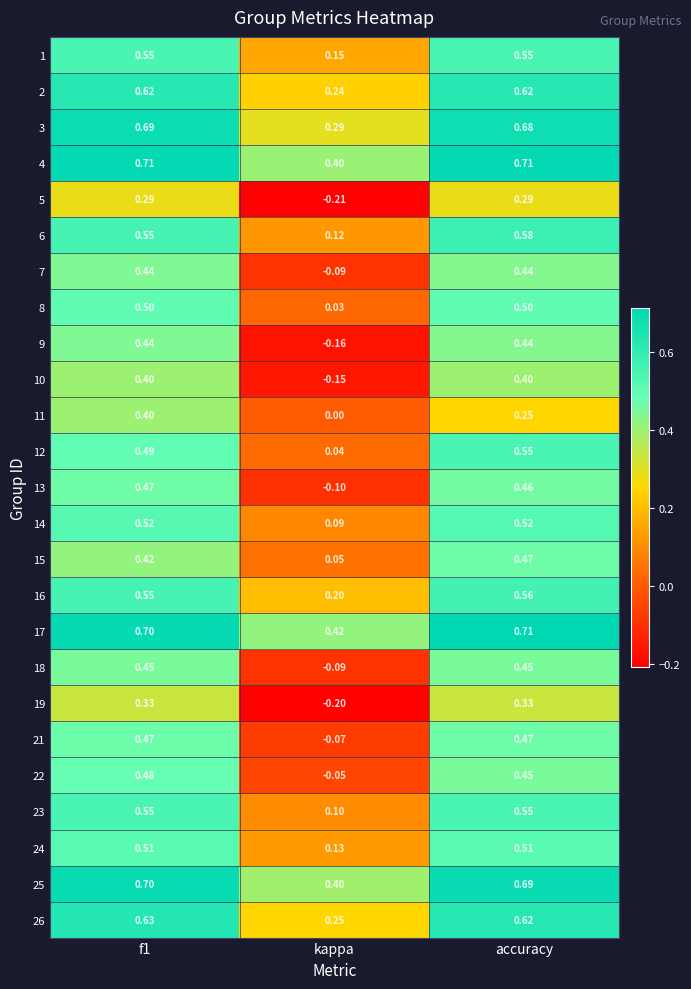

At which label is 11 closest to 0?

kappa